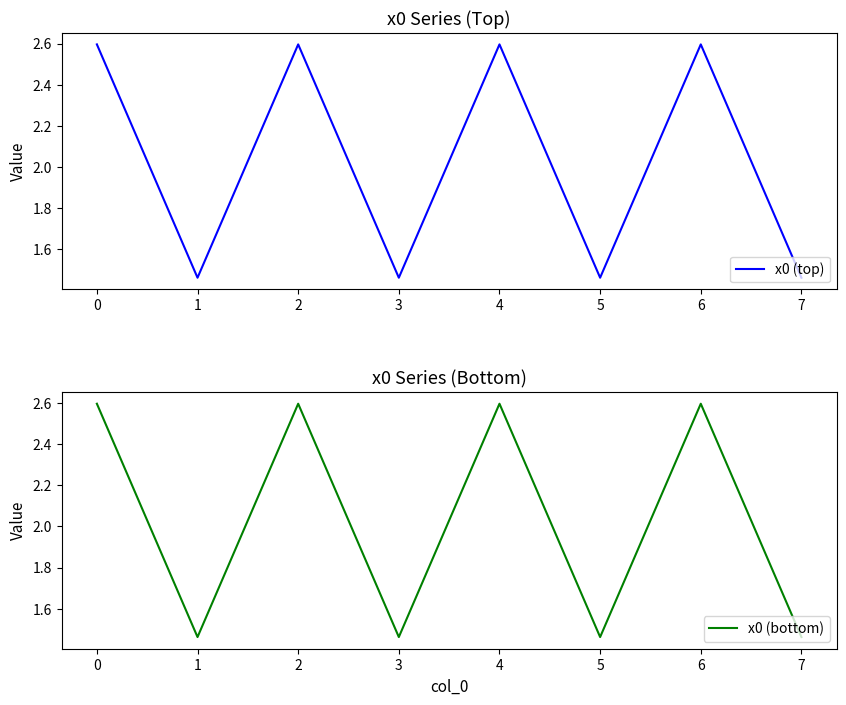

What is the approximate value of x0 (bottom) at 6?

2.6